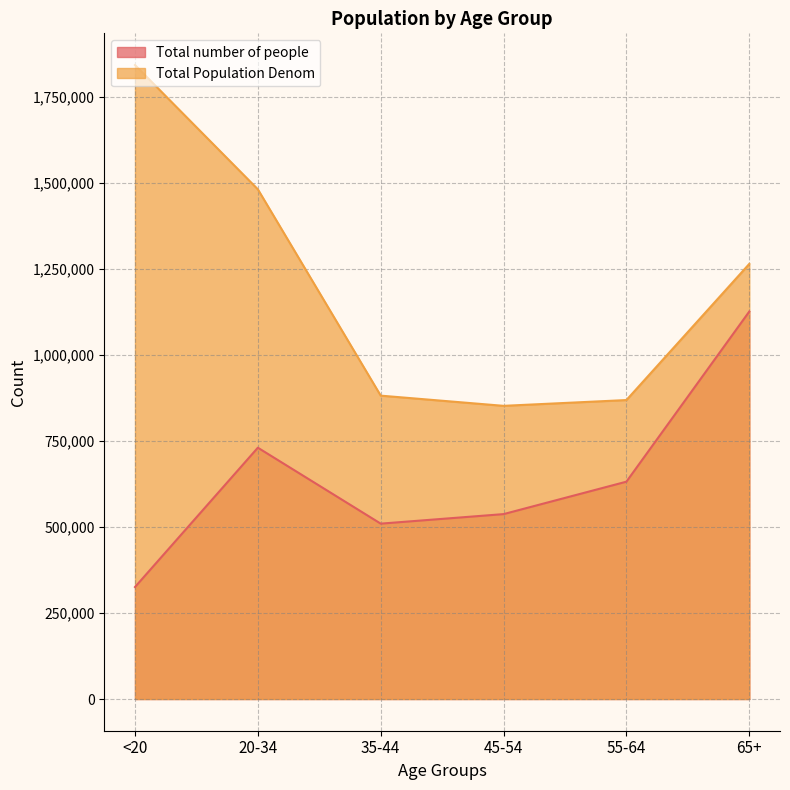

Which category has the highest value across all series?

<20